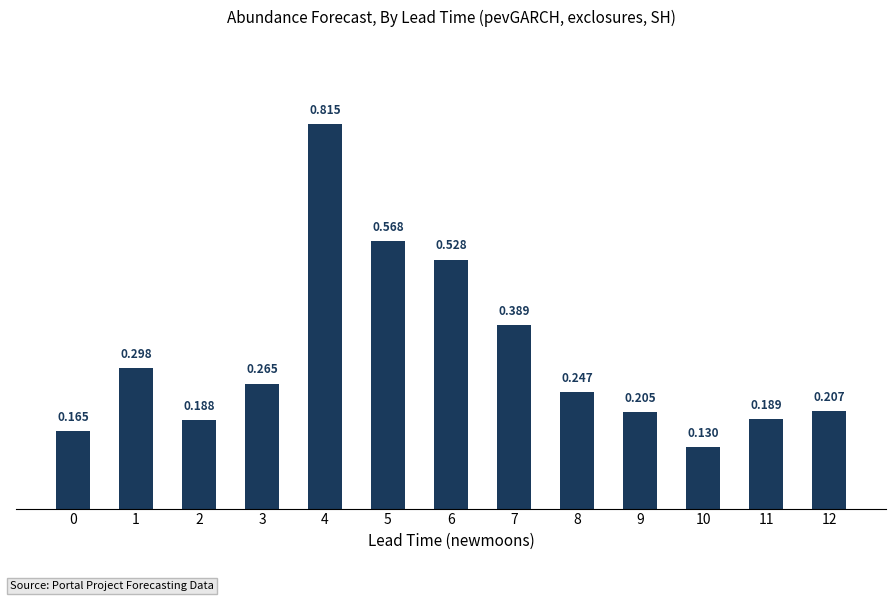

Rank the categories by value from highest to lowest.

4, 5, 6, 7, 1, 3, 8, 12, 9, 11, 2, 0, 10